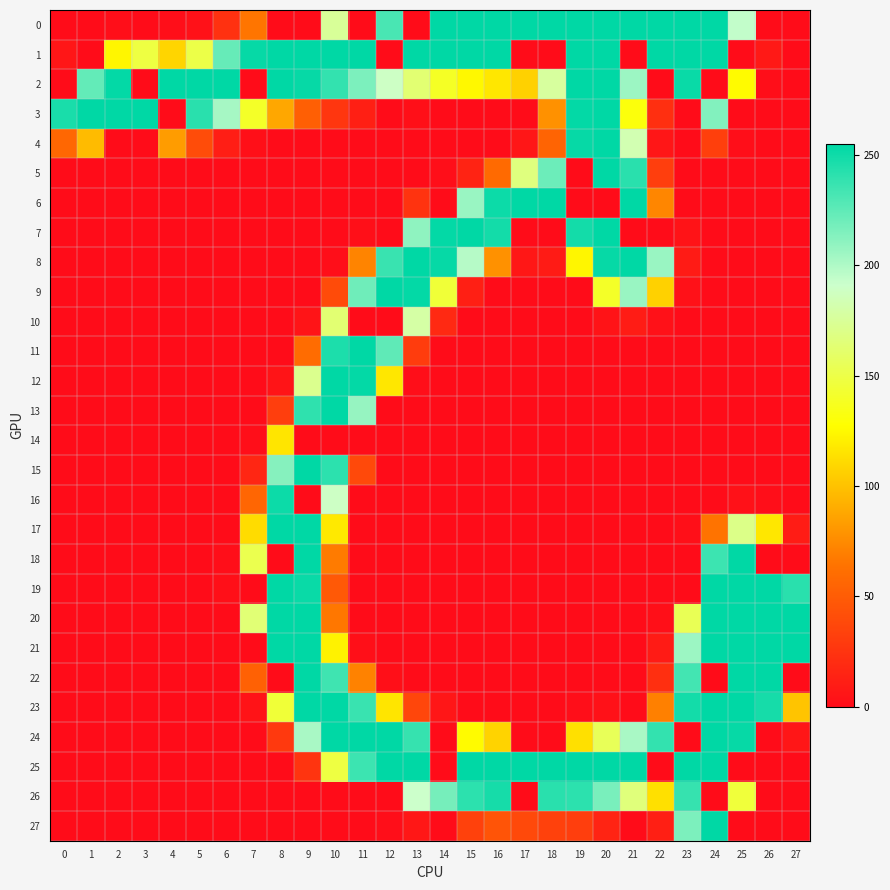

Reading left to right, extract all data points from this chart.

0: 0=0	1=0	2=1	3=0	4=1	5=3	6=23	7=65	8=0	9=0	10=175	11=0	12=232	13=0	14=255	15=255	16=255	17=255	18=255	19=255	20=255	21=255	22=255	23=255	24=255	25=194	26=0	27=0
1: 0=6	1=0	2=124	3=148	4=109	5=150	6=223	7=253	8=255	9=255	10=255	11=255	12=0	13=255	14=255	15=255	16=255	17=0	18=0	19=255	20=255	21=0	22=255	23=255	24=255	25=0	26=8	27=0
2: 0=0	1=224	2=254	3=0	4=255	5=255	6=255	7=0	8=255	9=253	10=239	11=216	12=189	13=163	14=139	15=125	16=117	17=107	18=177	19=255	20=255	21=206	22=0	23=252	24=0	25=126	26=1	27=0
3: 0=247	1=255	2=255	3=255	4=0	5=242	6=203	7=140	8=88	9=52	10=26	11=12	12=0	13=2	14=0	15=0	16=0	17=0	18=78	19=254	20=255	21=131	22=22	23=0	24=214	25=0	26=0	27=0
4: 0=57	1=97	2=0	3=0	4=83	5=40	6=11	7=2	8=0	9=0	10=0	11=0	12=0	13=0	14=0	15=0	16=0	17=6	18=55	19=253	20=255	21=183	22=6	23=0	24=32	25=1	26=0	27=0
5: 0=0	1=0	2=0	3=0	4=0	5=0	6=0	7=0	8=0	9=0	10=0	11=0	12=0	13=0	14=1	15=14	16=59	17=167	18=221	19=0	20=255	21=242	22=31	23=0	24=0	25=0	26=0	27=0
6: 0=0	1=0	2=0	3=0	4=0	5=0	6=0	7=0	8=0	9=0	10=0	11=0	12=0	13=24	14=0	15=207	16=251	17=255	18=255	19=0	20=0	21=255	22=73	23=0	24=0	25=0	26=0	27=0
7: 0=0	1=0	2=0	3=0	4=0	5=0	6=0	7=0	8=0	9=0	10=0	11=2	12=0	13=210	14=254	15=255	16=249	17=0	18=0	19=249	20=255	21=0	22=0	23=4	24=0	25=0	26=0	27=0
8: 0=0	1=0	2=0	3=0	4=0	5=0	6=0	7=0	8=0	9=0	10=1	11=72	12=237	13=255	14=253	15=198	16=78	17=7	18=9	19=124	20=253	21=255	22=207	23=9	24=0	25=0	26=0	27=0
9: 0=0	1=0	2=0	3=0	4=0	5=0	6=0	7=0	8=0	9=0	10=39	11=220	12=255	13=254	14=145	15=12	16=0	17=0	18=0	19=0	20=140	21=207	22=107	23=3	24=0	25=0	26=0	27=0
10: 0=0	1=0	2=0	3=0	4=0	5=0	6=0	7=0	8=0	9=5	10=163	11=0	12=0	13=179	14=18	15=0	16=0	17=0	18=0	19=0	20=4	21=10	22=3	23=0	24=0	25=0	26=0	27=0
11: 0=0	1=0	2=0	3=0	4=0	5=0	6=0	7=0	8=0	9=60	10=246	11=255	12=225	13=30	14=0	15=0	16=0	17=0	18=0	19=0	20=0	21=0	22=0	23=0	24=0	25=0	26=0	27=0
12: 0=0	1=0	2=0	3=0	4=0	5=0	6=0	7=0	8=5	9=172	10=255	11=254	12=117	13=1	14=0	15=0	16=0	17=0	18=0	19=0	20=0	21=0	22=0	23=0	24=0	25=0	26=0	27=0
13: 0=0	1=0	2=0	3=0	4=0	5=0	6=0	7=0	8=31	9=240	10=255	11=208	12=0	13=0	14=0	15=0	16=0	17=0	18=0	19=0	20=0	21=0	22=0	23=0	24=0	25=0	26=0	27=0
14: 0=0	1=0	2=0	3=0	4=0	5=0	6=0	7=1	8=116	9=0	10=0	11=0	12=0	13=0	14=0	15=0	16=0	17=0	18=0	19=0	20=0	21=0	22=0	23=0	24=0	25=0	26=0	27=0
15: 0=0	1=0	2=0	3=0	4=0	5=0	6=0	7=16	8=213	9=255	10=241	11=38	12=0	13=0	14=0	15=0	16=0	17=0	18=0	19=0	20=0	21=0	22=0	23=0	24=0	25=0	26=0	27=0
16: 0=0	1=0	2=0	3=0	4=0	5=0	6=0	7=56	8=251	9=0	10=189	11=0	12=0	13=0	14=0	15=0	16=0	17=0	18=0	19=0	20=0	21=0	22=0	23=0	24=0	25=3	26=1	27=0
17: 0=0	1=0	2=0	3=0	4=0	5=0	6=0	7=112	8=255	9=255	10=118	11=0	12=0	13=0	14=0	15=0	16=0	17=0	18=0	19=0	20=0	21=0	22=0	23=2	24=64	25=170	26=117	27=10
18: 0=0	1=0	2=0	3=0	4=0	5=0	6=1	7=152	8=0	9=255	10=68	11=0	12=0	13=0	14=0	15=0	16=0	17=0	18=0	19=0	20=0	21=0	22=0	23=0	24=236	25=255	26=0	27=0
19: 0=0	1=0	2=0	3=0	4=0	5=0	6=2	7=0	8=255	9=252	10=48	11=0	12=0	13=0	14=0	15=0	16=0	17=0	18=0	19=0	20=0	21=0	22=0	23=0	24=255	25=255	26=255	27=242
20: 0=0	1=0	2=0	3=0	4=0	5=0	6=0	7=164	8=255	9=255	10=66	11=0	12=0	13=0	14=0	15=0	16=0	17=0	18=0	19=0	20=0	21=0	22=2	23=154	24=255	25=255	26=255	27=255
21: 0=0	1=0	2=0	3=0	4=0	5=0	6=0	7=0	8=255	9=255	10=122	11=2	12=0	13=0	14=0	15=0	16=0	17=0	18=0	19=0	20=0	21=0	22=9	23=206	24=255	25=255	26=255	27=255
22: 0=0	1=0	2=0	3=0	4=0	5=0	6=0	7=53	8=0	9=255	10=235	11=71	12=2	13=0	14=0	15=0	16=0	17=0	18=0	19=0	20=0	21=0	22=22	23=234	24=0	25=255	26=255	27=0
23: 0=0	1=0	2=0	3=0	4=0	5=0	6=0	7=4	8=145	9=255	10=255	11=237	12=116	13=36	14=6	15=0	16=0	17=0	18=0	19=1	20=3	21=0	22=70	23=249	24=255	25=255	26=248	27=101
24: 0=0	1=0	2=0	3=0	4=0	5=0	6=0	7=0	8=28	9=202	10=255	11=255	12=255	13=238	14=0	15=126	16=108	17=0	18=0	19=114	20=155	21=202	22=239	23=0	24=255	25=253	26=0	27=6
25: 0=0	1=0	2=0	3=0	4=0	5=0	6=0	7=0	8=0	9=25	10=148	11=236	12=255	13=255	14=0	15=255	16=255	17=255	18=255	19=255	20=255	21=255	22=0	23=255	24=255	25=0	26=0	27=0
26: 0=0	1=0	2=0	3=0	4=0	5=0	6=0	7=0	8=0	9=0	10=0	11=0	12=0	13=191	14=218	15=241	16=248	17=0	18=242	19=241	20=217	21=166	22=114	23=238	24=0	25=146	26=0	27=0
27: 0=0	1=0	2=0	3=0	4=0	5=0	6=0	7=0	8=0	9=0	10=0	11=0	12=1	13=7	14=0	15=33	16=45	17=38	18=33	19=31	20=15	21=0	22=12	23=216	24=255	25=0	26=0	27=0